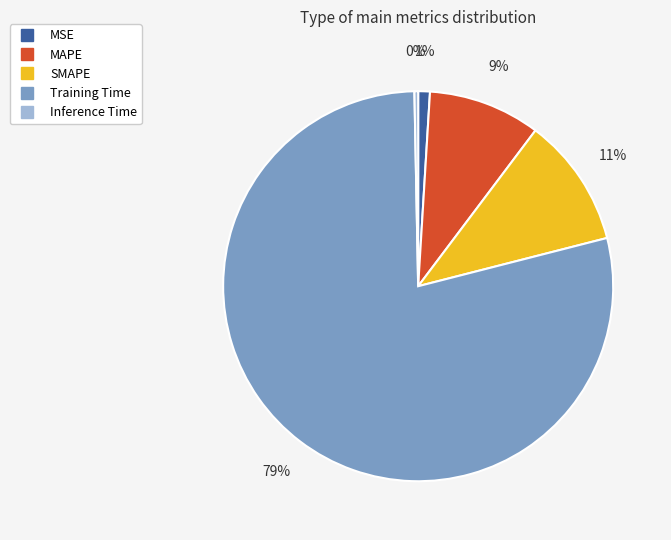

To the nearest percent, what is the difference between the MAPE and Inference Time slice percentages?

9%